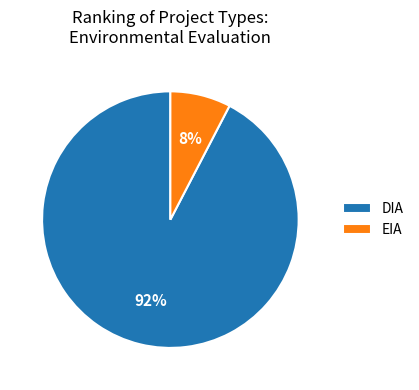

Rank the categories by value from highest to lowest.

DIA, EIA